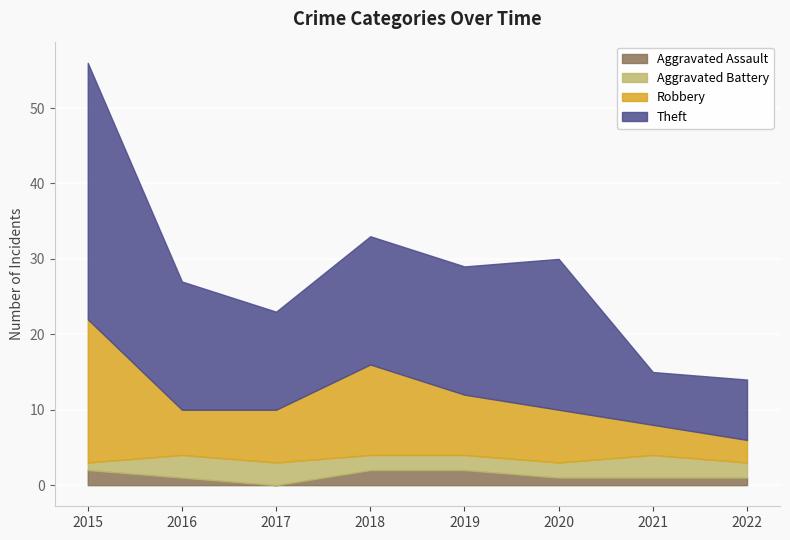

Reading left to right, what are all the values shown in this chart?

Aggravated Assault: 2015=2	2016=1	2017=0	2018=2	2019=2	2020=1	2021=1	2022=1
Aggravated Battery: 2015=1	2016=3	2017=3	2018=2	2019=2	2020=2	2021=3	2022=2
Robbery: 2015=19	2016=6	2017=7	2018=12	2019=8	2020=7	2021=4	2022=3
Theft: 2015=34	2016=17	2017=13	2018=17	2019=17	2020=20	2021=7	2022=8